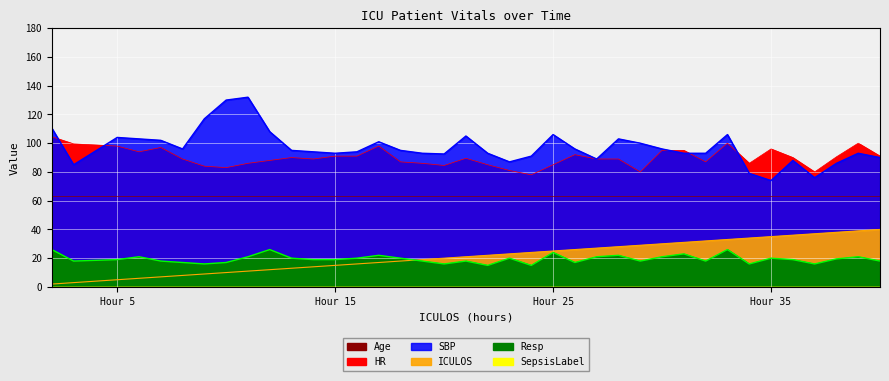

Reading left to right, extract all data points from this chart.

HR: 104.5	99.5	98.0	94.0	97.0	89.0	84.0	83.0	86.0	88.0	90.0	89.0	91.0	91.0	98.0	87.0	86.0	84.5	89.5	85.0	81.0	78.0	85.0	92.0	89.0	89.0	80.0	95.0	95.0	87.0	100.0	86.0	96.0	90.0	80.0	90.5	100.0	91.0
SBP: 110.5	85.0	104.0	103.0	102.0	96.0	117.0	130.0	132.0	108.0	95.0	94.0	93.0	94.0	101.0	95.0	93.0	92.5	105.0	93.0	87.0	91.0	106.0	96.0	89.0	103.0	100.0	96.0	93.0	93.0	106.0	79.0	74.0	88.0	76.0	86.0	93.0	90.0
Resp: 26.0	18.0	19.0	21.0	18.0	17.0	16.0	17.0	21.0	26.0	20.0	19.0	19.0	20.0	22.0	20.0	18.0	16.0	18.0	15.0	20.0	15.0	24.0	17.0	21.0	22.0	18.0	21.0	23.0	18.0	26.0	16.0	20.0	19.0	16.0	19.5	21.0	18.0
ICULOS: 2.0	3.0	5.0	6.0	7.0	8.0	9.0	10.0	11.0	12.0	13.0	14.0	15.0	16.0	17.0	18.0	19.0	20.0	21.0	22.0	23.0	24.0	25.0	26.0	27.0	28.0	29.0	30.0	31.0	32.0	33.0	34.0	35.0	36.0	37.0	38.0	39.0	40.0